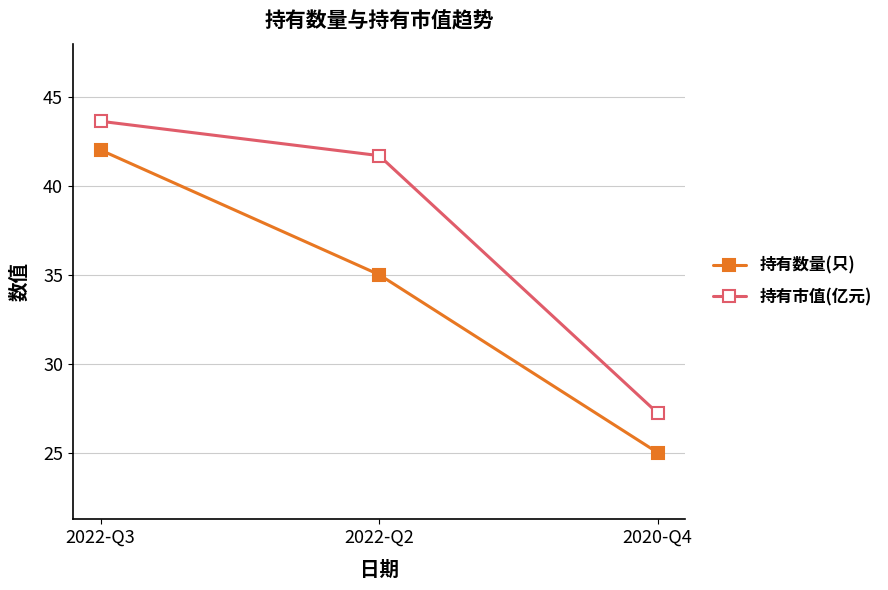

What are all the series names shown in the legend?

持有数量(只), 持有市值(亿元)